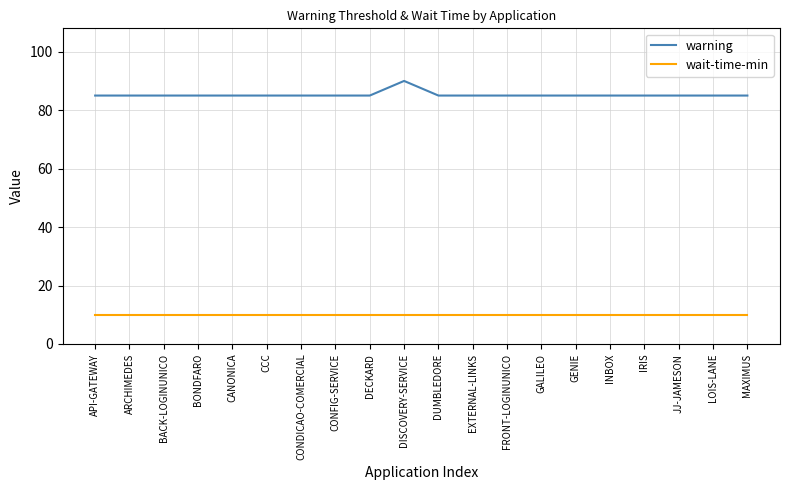

Which category has the highest value across all series?

DISCOVERY-SERVICE